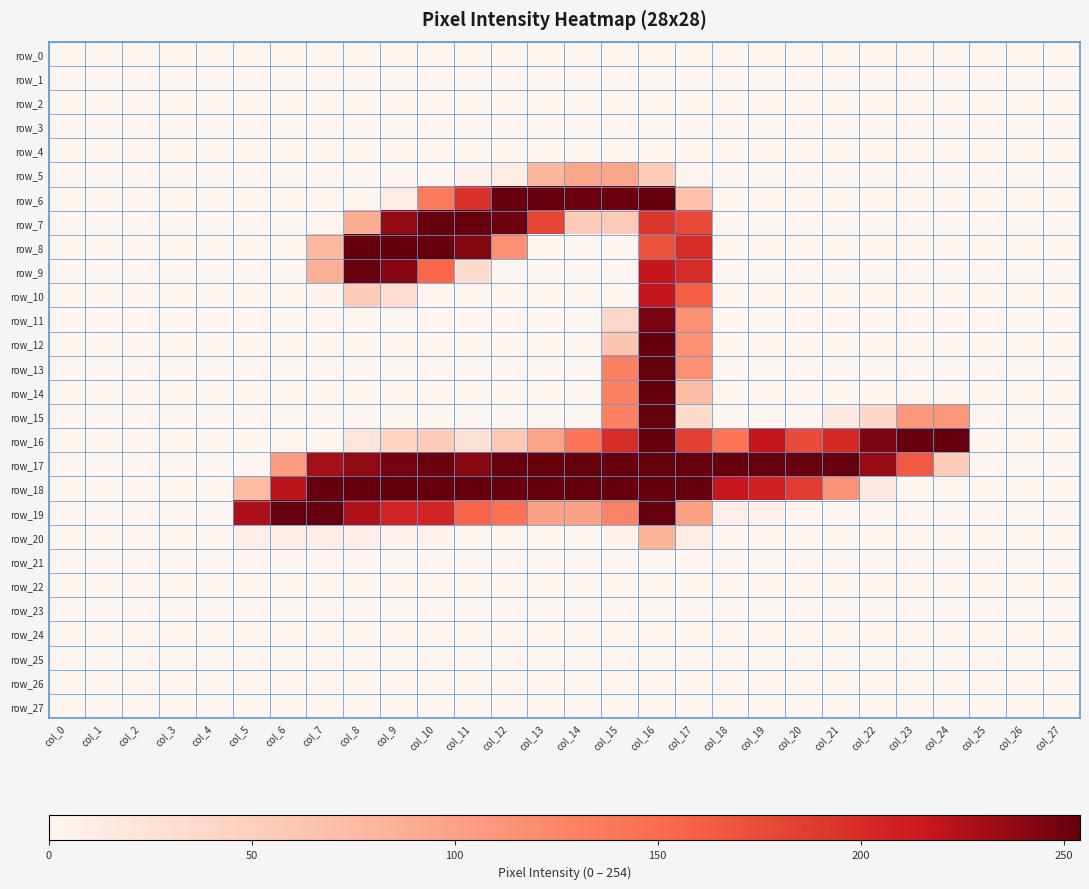

Which category has the highest value in the row_7 series?

col_10